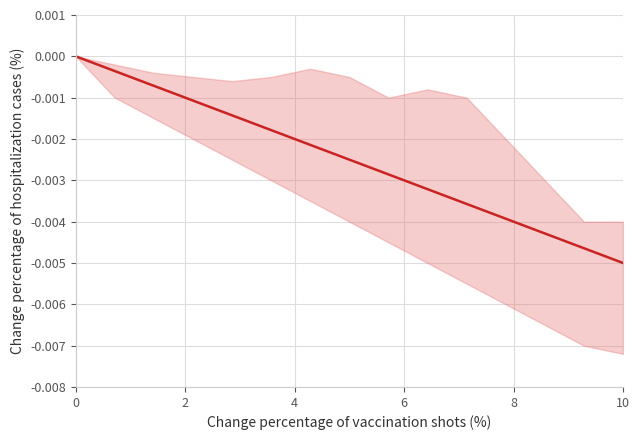

True or false: the data shows -0.0 at 6.

True